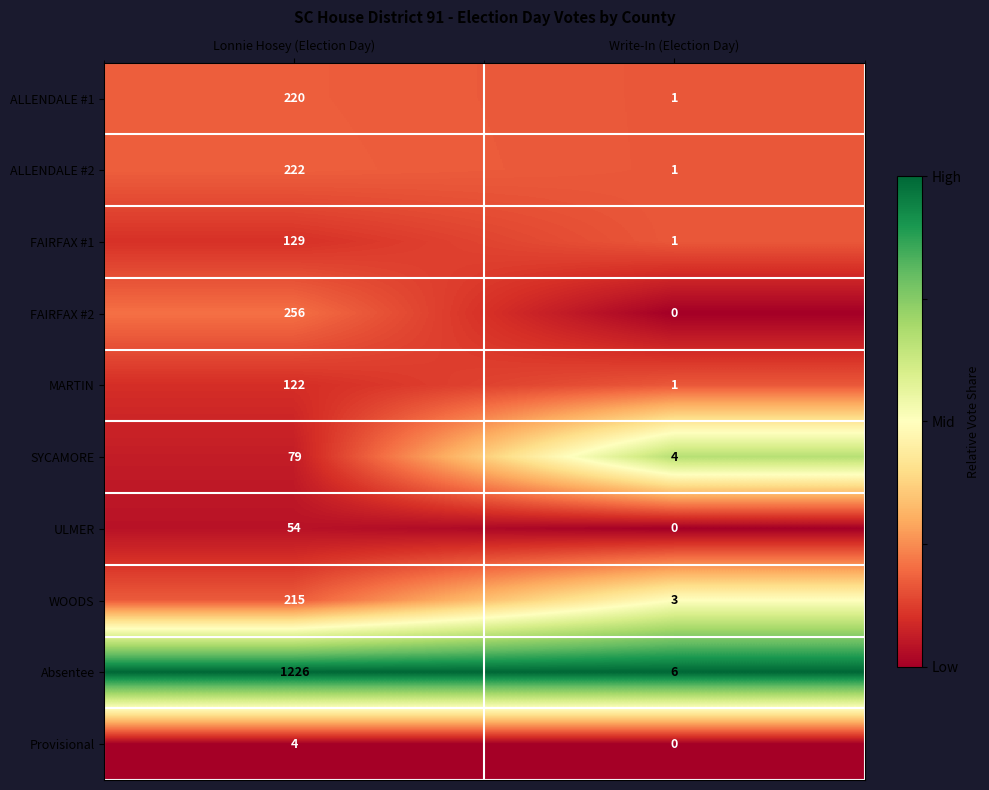

Reading left to right, transcribe all the data shown in this chart.

ALLENDALE #1: Lonnie Hosey (Election Day)=220	Write-In (Election Day)=1
ALLENDALE #2: Lonnie Hosey (Election Day)=222	Write-In (Election Day)=1
FAIRFAX #1: Lonnie Hosey (Election Day)=129	Write-In (Election Day)=1
FAIRFAX #2: Lonnie Hosey (Election Day)=256	Write-In (Election Day)=0
MARTIN: Lonnie Hosey (Election Day)=122	Write-In (Election Day)=1
SYCAMORE: Lonnie Hosey (Election Day)=79	Write-In (Election Day)=4
ULMER: Lonnie Hosey (Election Day)=54	Write-In (Election Day)=0
WOODS: Lonnie Hosey (Election Day)=215	Write-In (Election Day)=3
Absentee: Lonnie Hosey (Election Day)=1226	Write-In (Election Day)=6
Provisional: Lonnie Hosey (Election Day)=4	Write-In (Election Day)=0